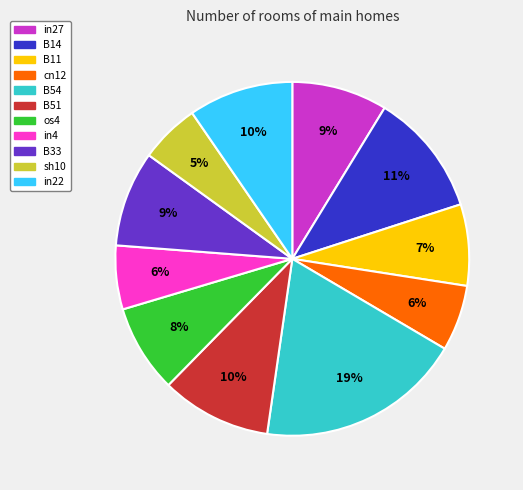

Is it true that in4 is 1% of the pie?

False